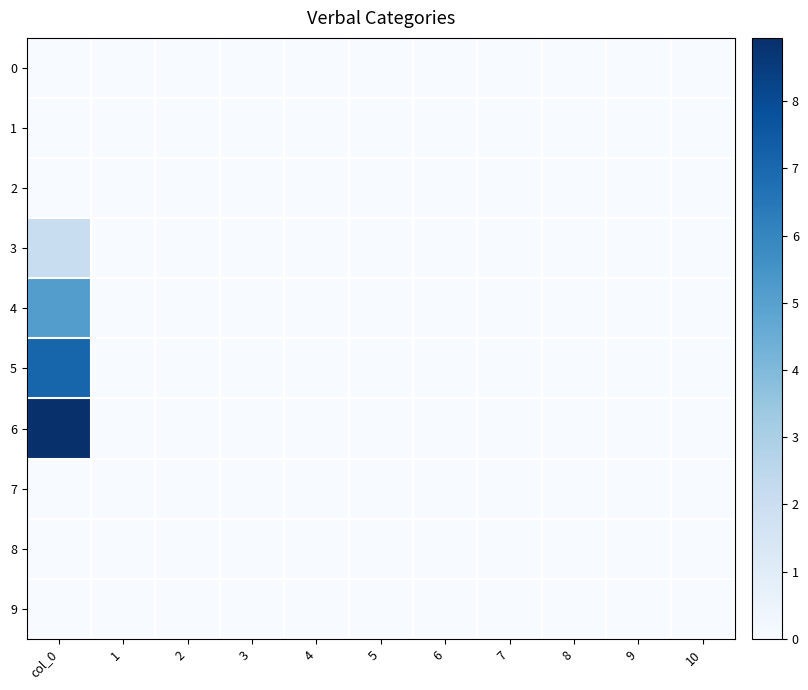

Reading right to left, what are all the values shown in this chart?

0: 10=0.0	9=0.0	8=0.0	7=0.0	6=0.0	5=0.0	4=0.0	3=0.0	2=0.0	1=0.0	col_0=0.0
1: 10=0.0	9=0.0	8=0.0	7=0.0	6=0.0	5=0.0	4=0.0	3=0.0	2=0.0	1=0.0	col_0=0.0
2: 10=0.0	9=0.0	8=0.0	7=0.0	6=0.0	5=0.0	4=0.0	3=0.0	2=0.0	1=0.0	col_0=0.0
3: 10=0.0	9=0.0	8=0.0	7=0.0	6=0.0	5=0.0	4=0.0	3=0.0	2=0.0	1=0.0	col_0=2.1
4: 10=0.0	9=0.0	8=0.0	7=0.0	6=0.0	5=0.0	4=0.0	3=0.0	2=0.0	1=0.0	col_0=5.1
5: 10=0.0	9=0.0	8=0.0	7=0.0	6=0.0	5=0.0	4=0.0	3=0.0	2=0.0	1=0.0	col_0=7.1
6: 10=0.0	9=0.0	8=0.0	7=0.0	6=0.0	5=0.0	4=0.0	3=0.0	2=0.0	1=0.0	col_0=8.9
7: 10=0.0	9=0.0	8=0.0	7=0.0	6=0.0	5=0.0	4=0.0	3=0.0	2=0.0	1=0.0	col_0=0.0
8: 10=0.0	9=0.0	8=0.0	7=0.0	6=0.0	5=0.0	4=0.0	3=0.0	2=0.0	1=0.0	col_0=0.0
9: 10=0.0	9=0.0	8=0.0	7=0.0	6=0.0	5=0.0	4=0.0	3=0.0	2=0.0	1=0.0	col_0=0.0